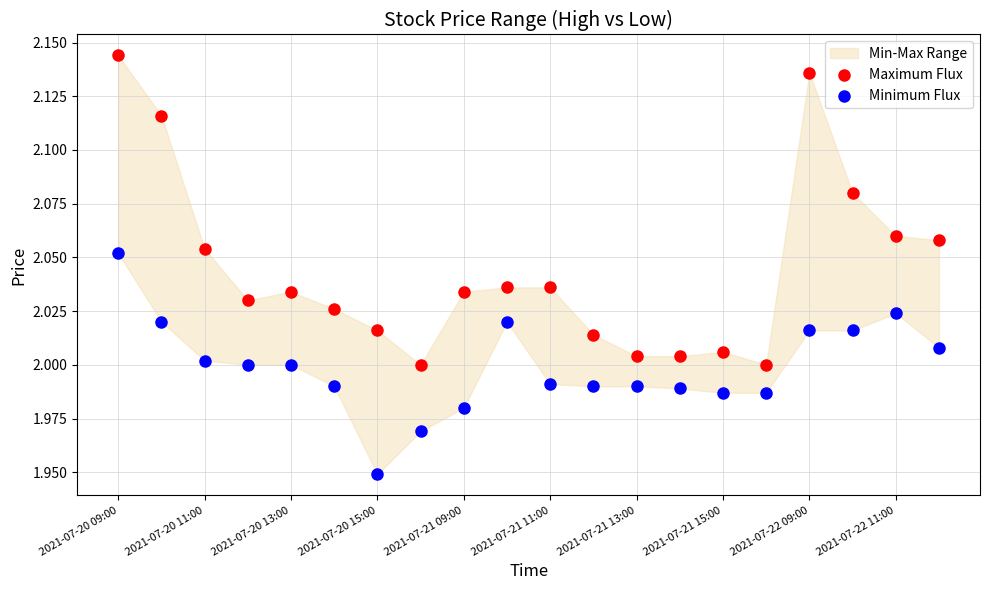

Which series contains the highest Y value?

Maximum Flux